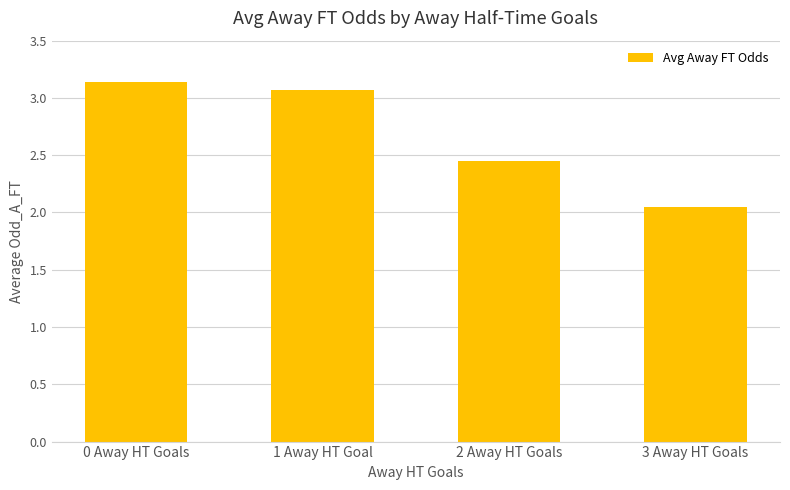

Which has a higher value, 2 Away HT Goals or 0 Away HT Goals?

0 Away HT Goals